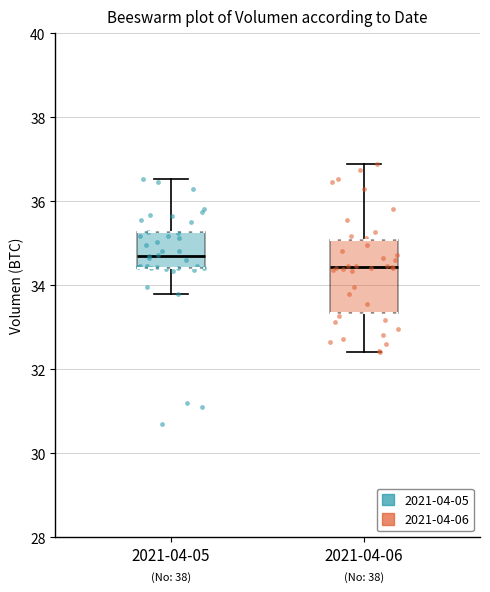

Reading left to right, transcribe this box plot: for each box, give where its median line is, the range the box spans, and where its two whiskers end, as read against the y-axis. The values are not printed on the chart, so give them approximately, as read against the axis.

2021-04-05: median 34.8, box 34.4 to 35.2, whiskers 33.8 to 36.6
2021-04-06: median 34.4, box 33.4 to 35.0, whiskers 32.4 to 36.8